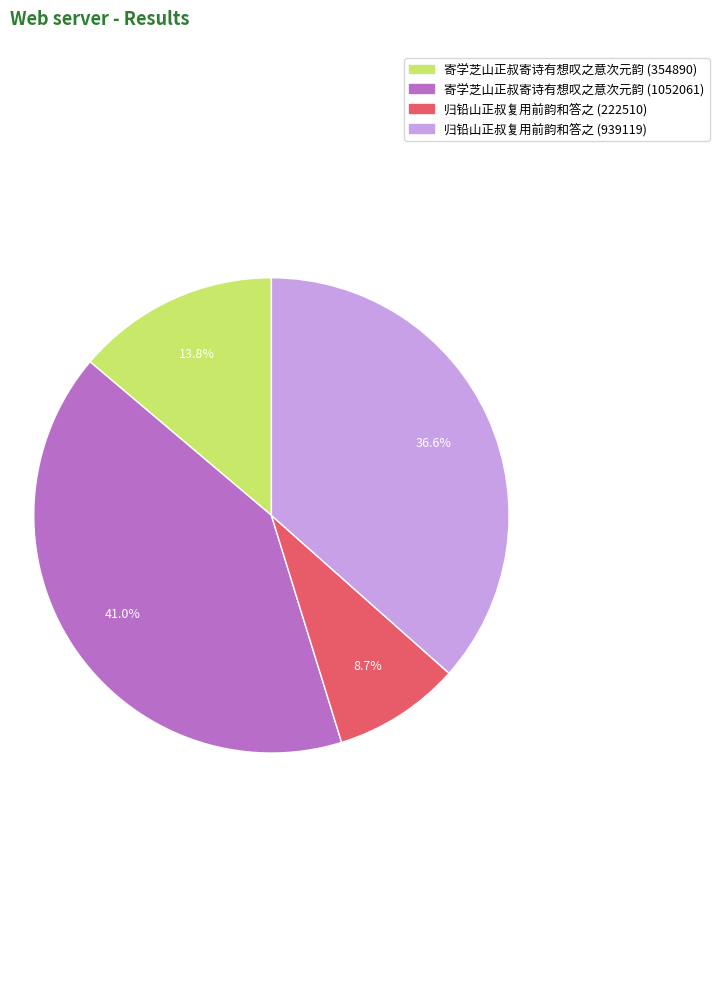

Does any single category account for the majority?

No